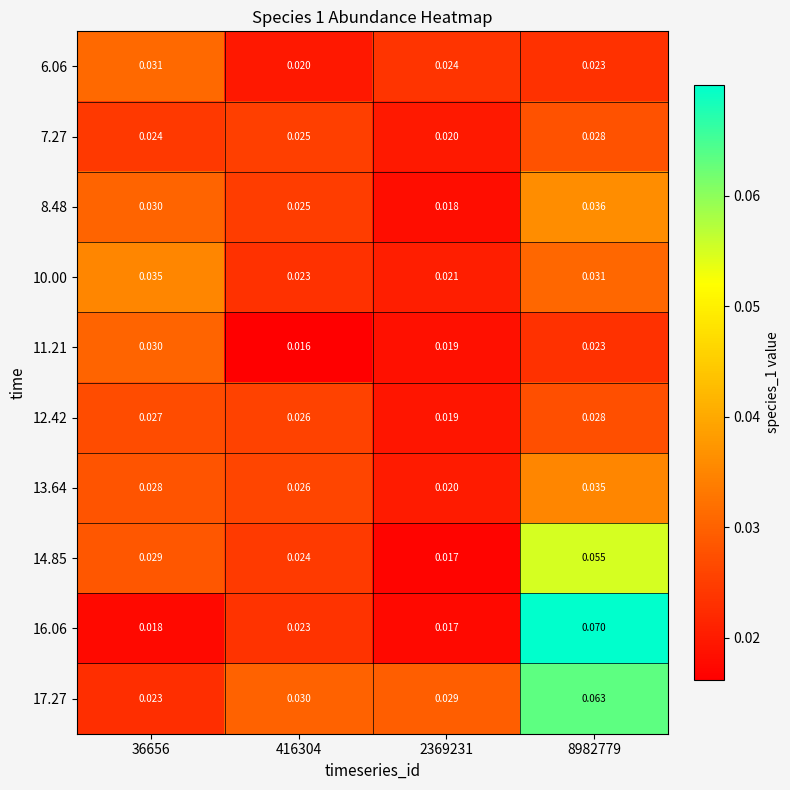

Is the value of 6.06 at 416304 greater than the value of 11.21 at 416304?

Yes